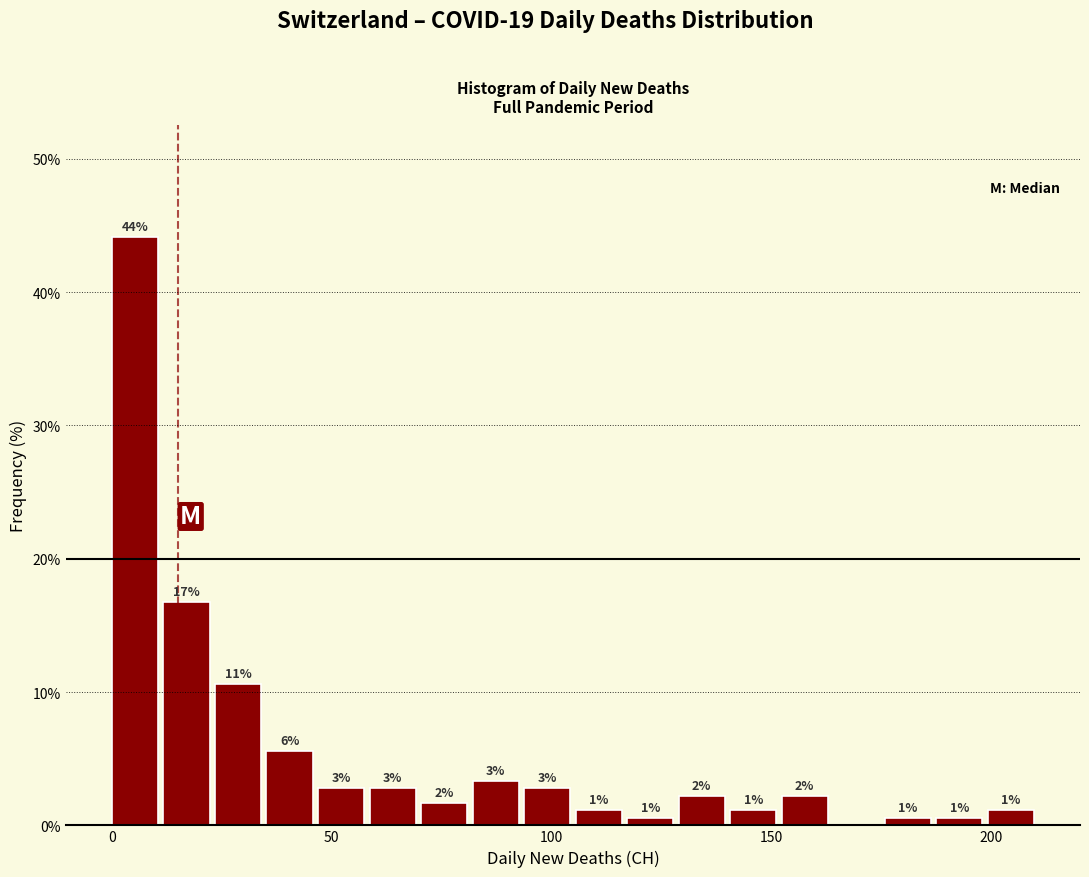

Read against the x-axis, roughly where is the centre of the tallest bar?

5